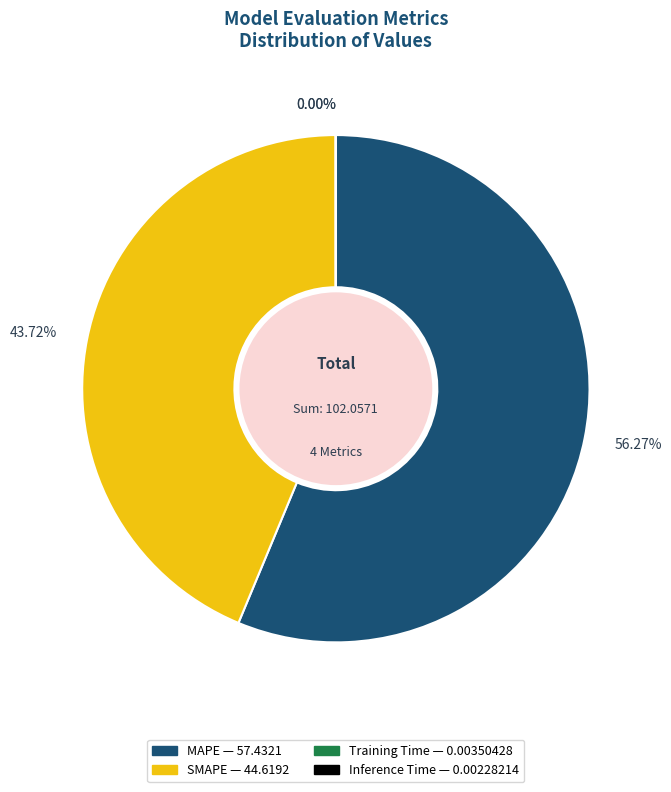

Is there any slice that represents more than half of the pie?

Yes